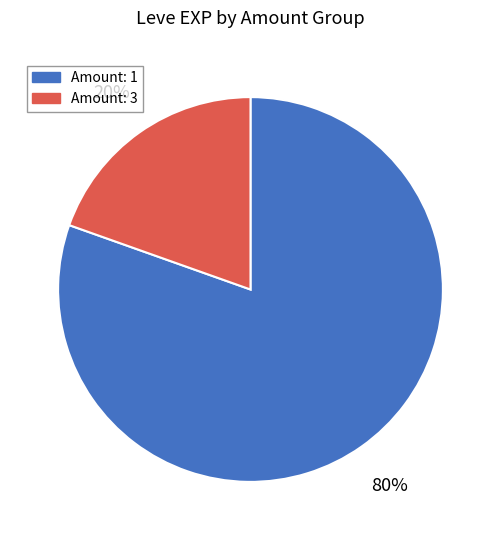

Is there a majority slice in this chart?

Yes